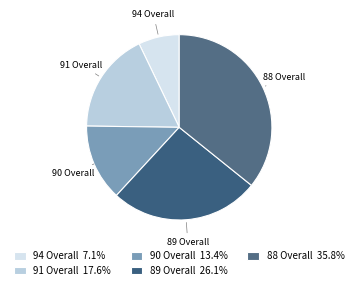

Does 88 Overall account for over 50% of the chart?

No